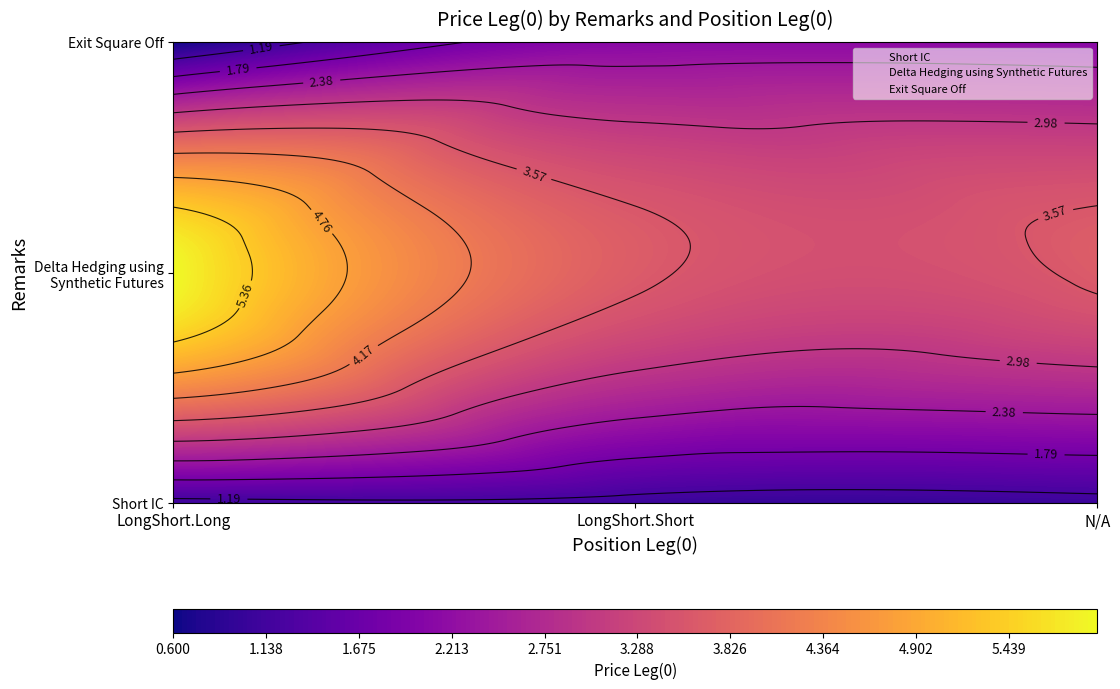

True or false: Short IC has a value of 0.7 at LongShort.Short.

False